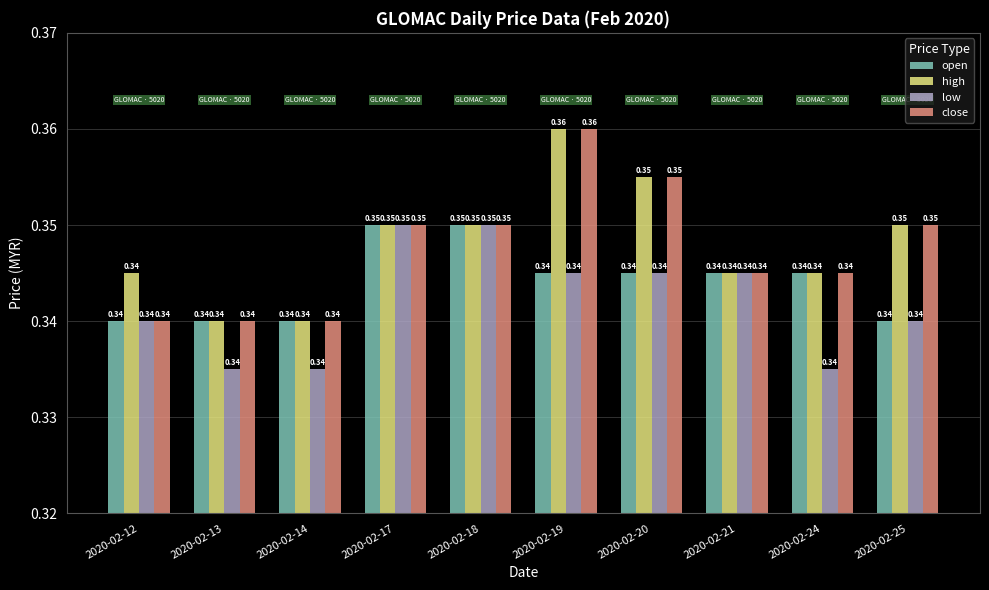

What are all the series names shown in the legend?

open, high, low, close